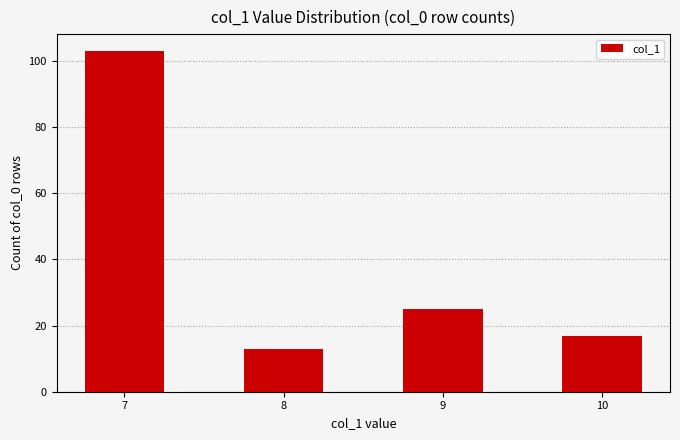

List the labels in order of value, largest first.

7, 9, 10, 8